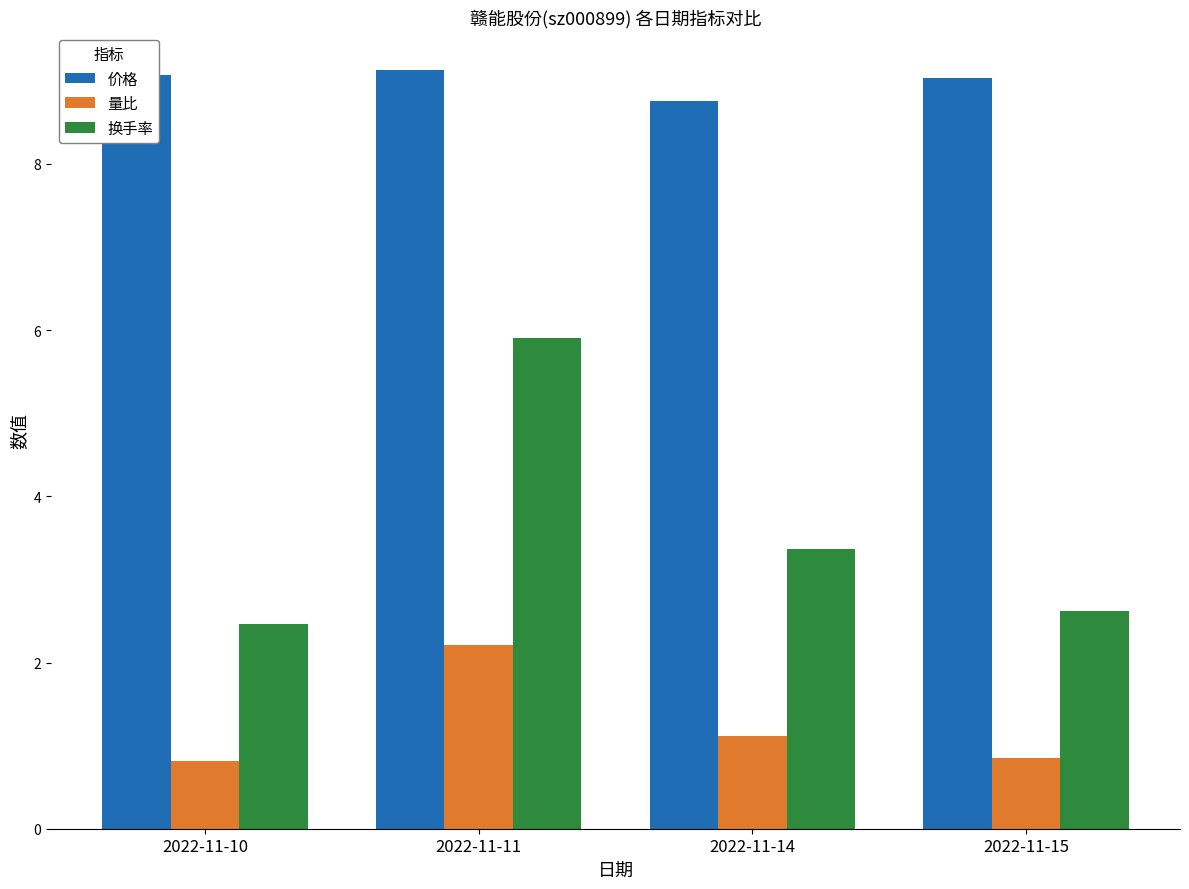

What is the average value of the 换手率 series?

3.6